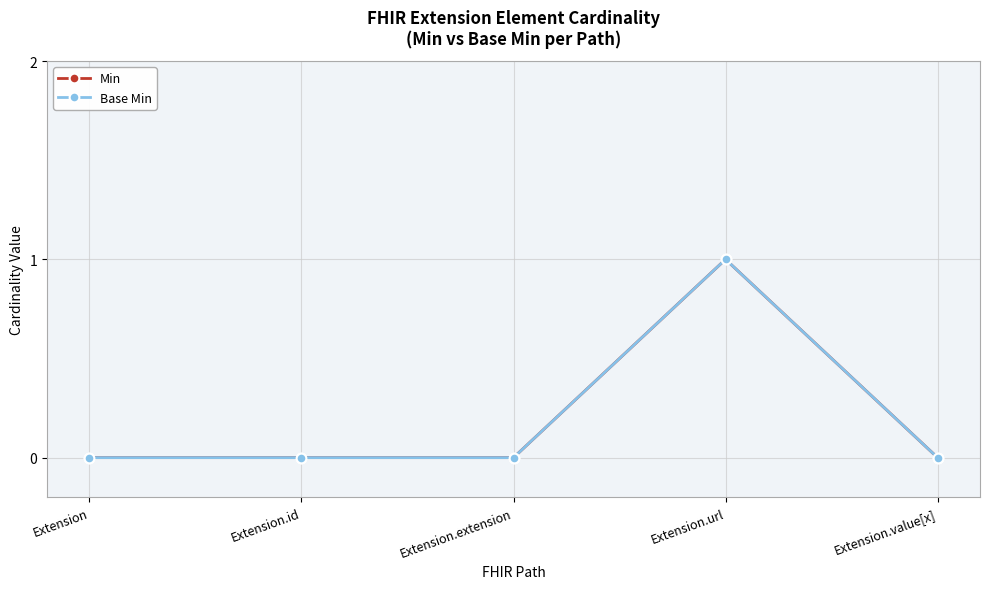

What is the highest value of the Base Min series?

1